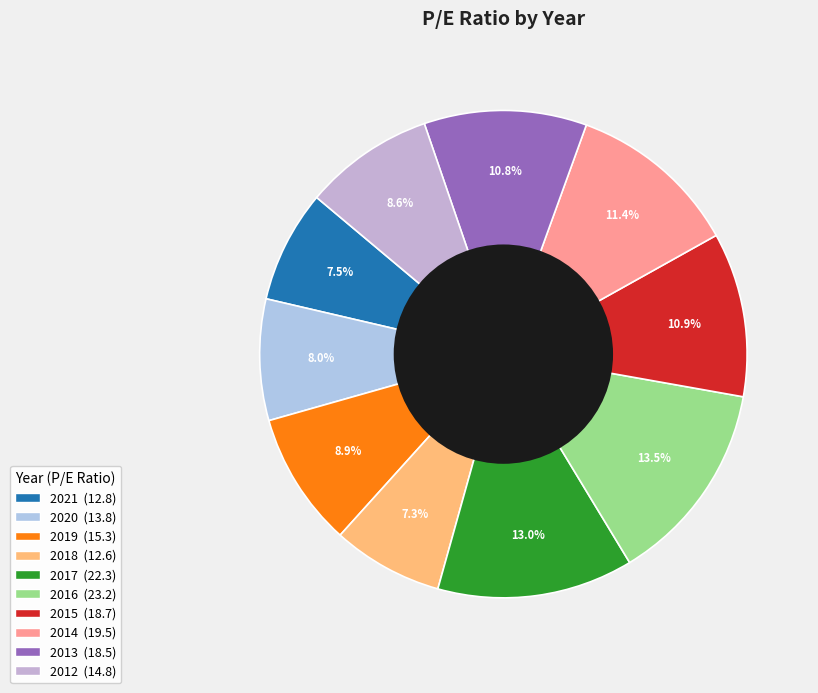

To the nearest percent, what is the difference between the largest and smallest slice percentages?

6%